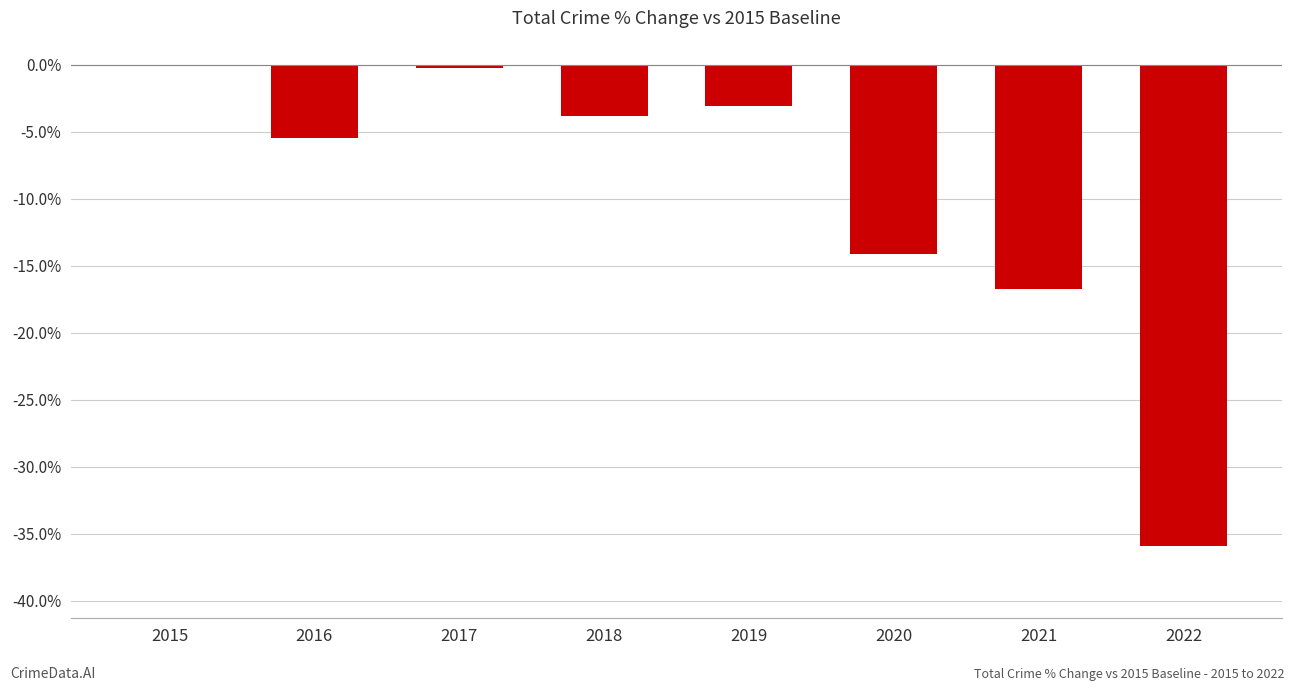

Count the number of categories in the chart.

8